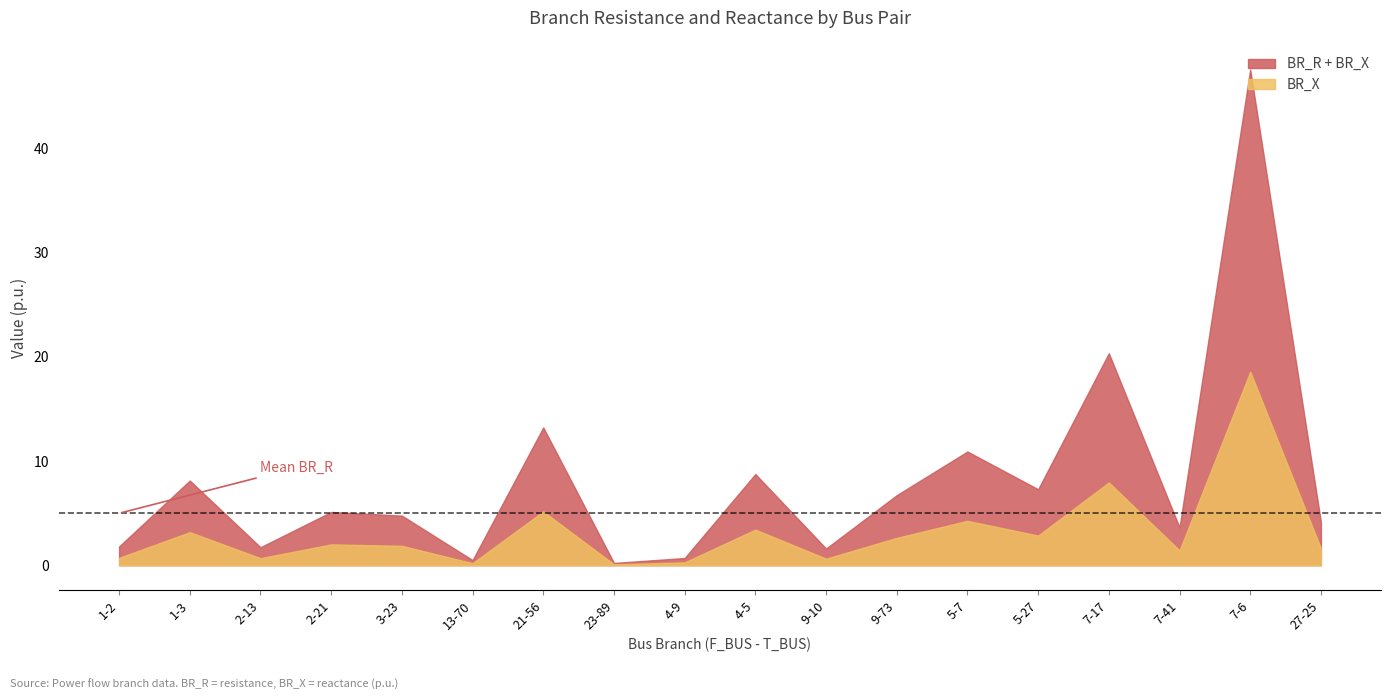

Rank the series by their maximum value, from lowest to highest.

BR_X, BR_R + BR_X